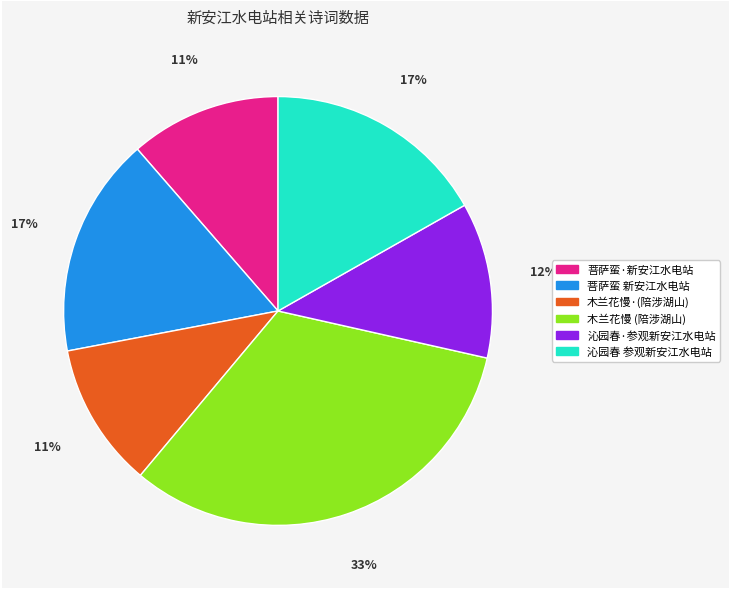

To the nearest percent, what is the difference between the largest and smallest slice percentages?

22%